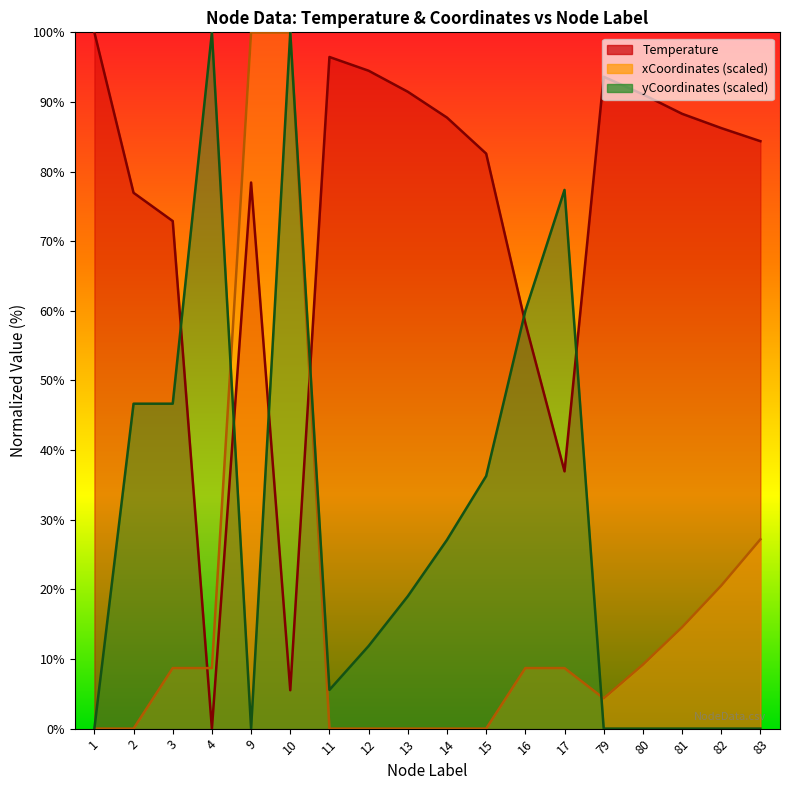

What are all the series names shown in the legend?

Temperature, xCoordinates_scaled, yCoordinates_scaled